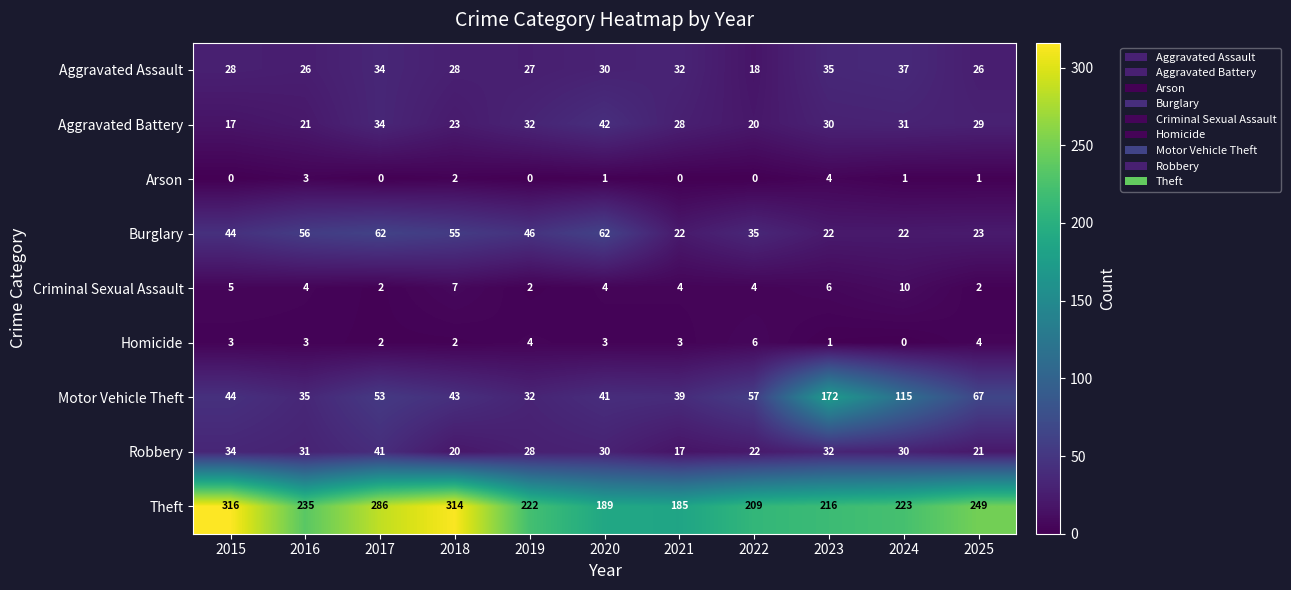

Which series has the largest range (max minus min)?

Motor Vehicle Theft